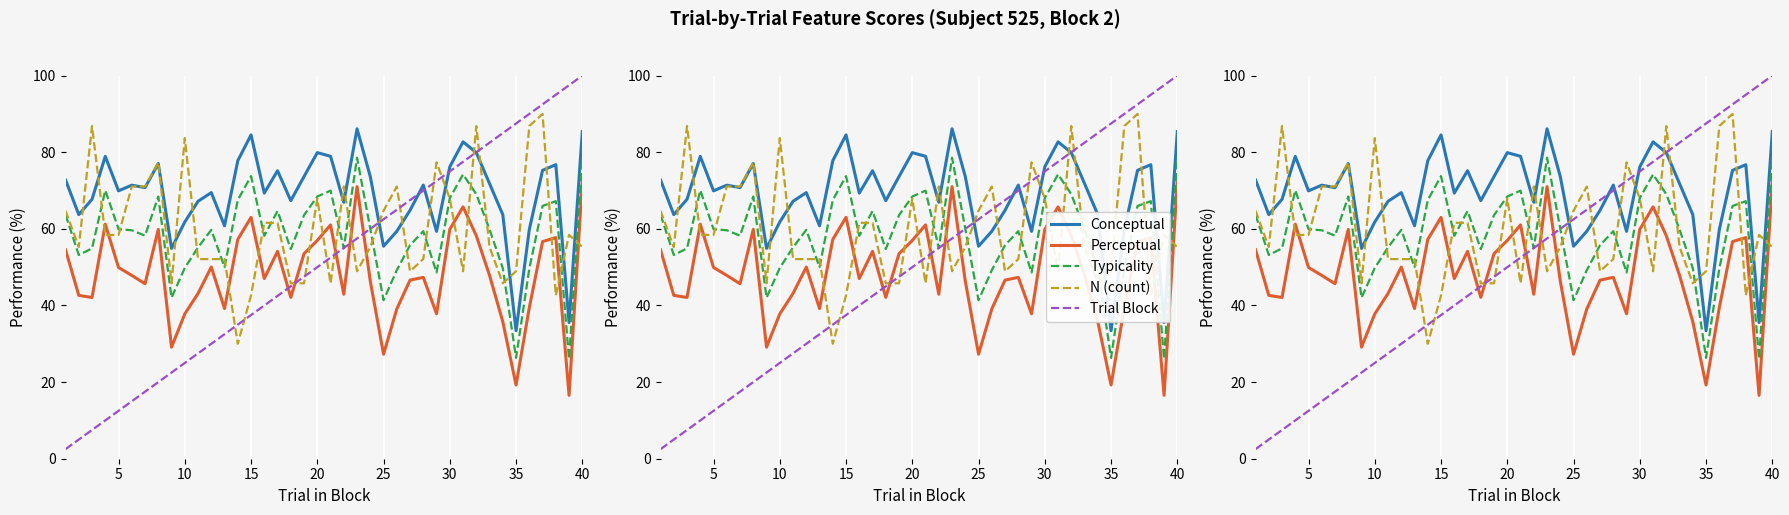

Reading left to right, list all the values displayed in this chart.

Conceptual: 72.8	63.7	67.7	78.9	69.9	71.4	70.8	77.0	54.9	61.8	67.2	69.5	60.8	77.8	84.5	69.3	75.2	67.4	73.7	79.9	78.9	67.0	86.1	73.6	55.5	59.4	64.8	71.4	59.4	76.2	82.7	79.9	71.8	63.7	33.4	59.8	75.3	76.8	35.5	85.4
Perceptual: 54.6	42.6	42.1	61.2	49.9	47.9	45.7	59.9	29.1	37.8	43.1	50.0	39.2	57.2	63.0	47.0	54.1	42.1	53.5	57.0	61.0	42.9	71.0	46.4	27.3	39.1	46.6	47.3	37.8	59.9	65.7	58.2	47.9	35.8	19.2	39.4	56.7	57.7	16.5	72.3
Typicality: 63.7	53.2	54.9	70.1	59.9	59.6	58.2	68.5	42.0	49.8	55.2	59.7	50.0	67.5	73.8	58.2	64.7	54.7	63.6	68.4	70.0	54.9	78.6	60.0	41.4	49.2	55.7	59.4	48.6	68.0	74.2	69.0	59.8	49.7	26.3	49.6	66.0	67.2	26.0	78.9
N (count): 64.7	55.3	86.8	58.4	58.4	71.1	71.1	77.4	45.8	83.7	52.1	52.1	52.1	30.0	42.6	61.6	61.6	45.8	45.8	67.9	45.8	71.1	48.9	55.3	64.7	71.1	48.9	52.1	77.4	67.9	48.9	86.8	55.3	45.8	48.9	86.8	90.0	42.6	58.4	55.3
Trial Block: 2.5	5.0	7.5	10.0	12.5	15.0	17.5	20.0	22.5	25.0	27.5	30.0	32.5	35.0	37.5	40.0	42.5	45.0	47.5	50.0	52.5	55.0	57.5	60.0	62.5	65.0	67.5	70.0	72.5	75.0	77.5	80.0	82.5	85.0	87.5	90.0	92.5	95.0	97.5	100.0